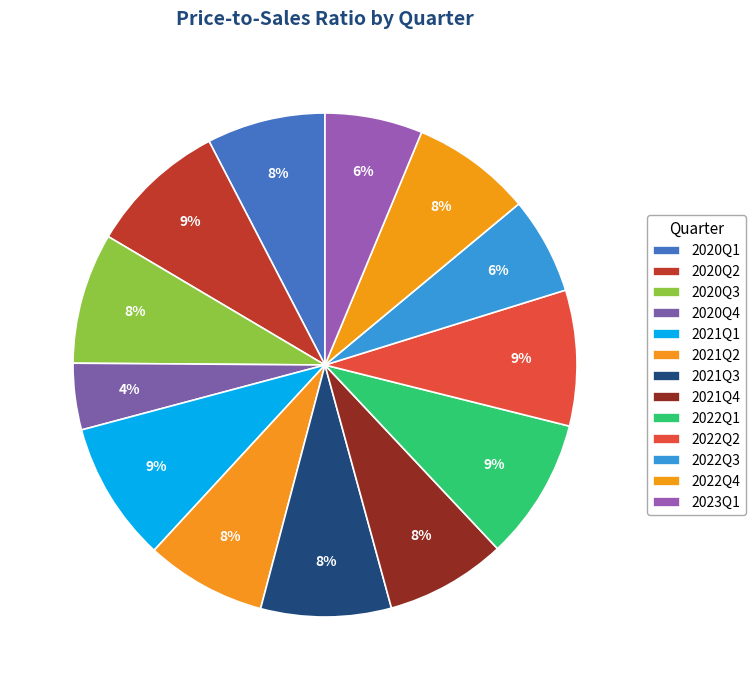

To the nearest percent, what is the average slice percentage?

8%